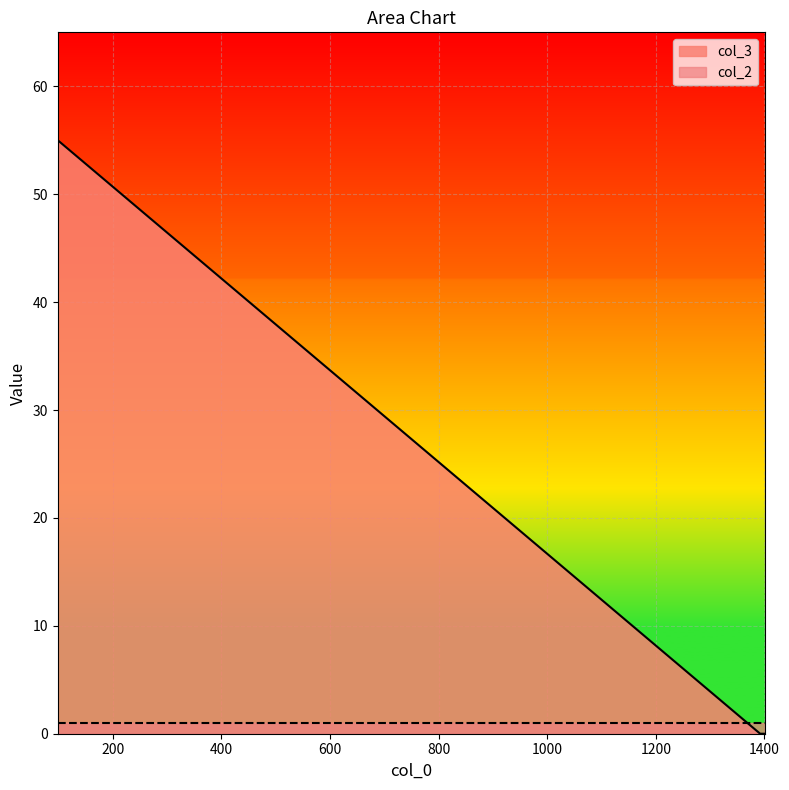

List the labels in order of value, smallest first.

1392, 1401, 99